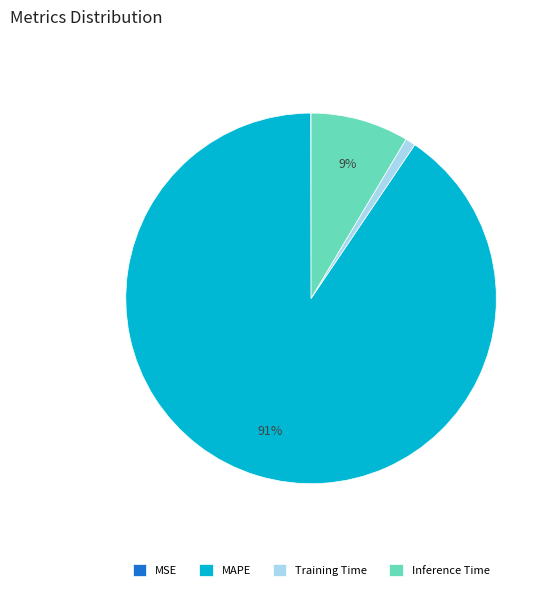

Between Inference Time and MAPE, which is larger?

MAPE